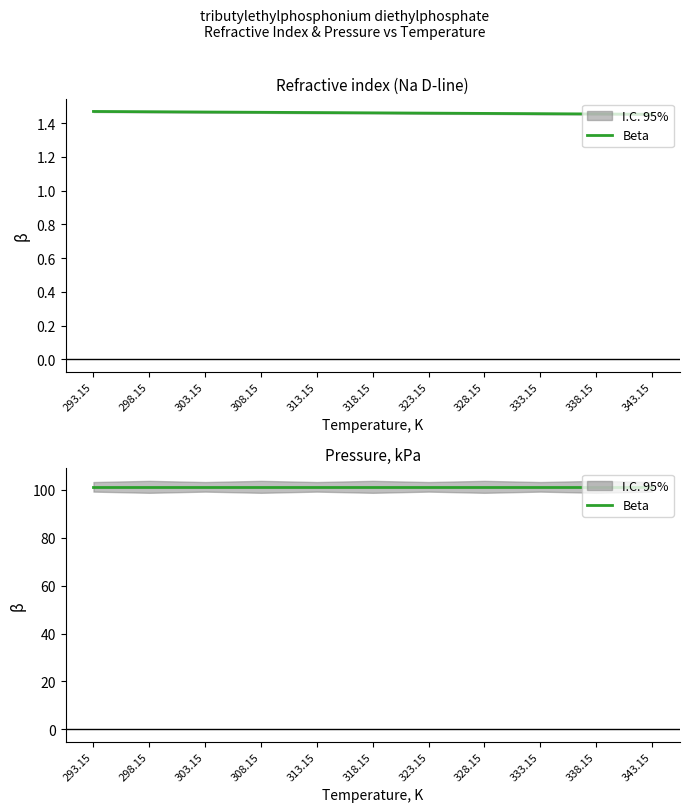

What is the greatest value displayed?

1.5